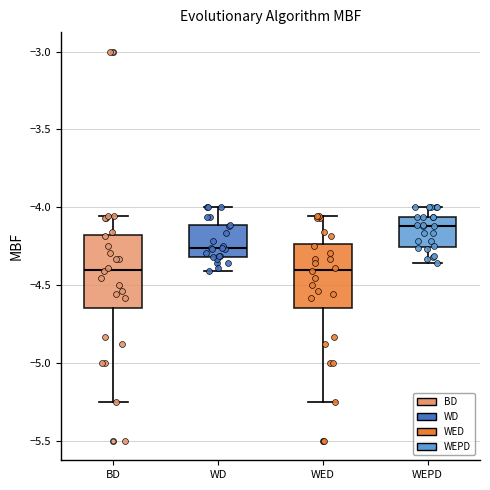

Reading left to right, read every box against the y-axis: the position of its median line, the range the box covers, and the ends of its whiskers. The values are not printed on the chart, so give them approximately, as read against the axis.

BD: median -4.40, box -4.65 to -4.20, whiskers -5.25 to -4.05
WD: median -4.25, box -4.30 to -4.10, whiskers -4.40 to -4.00
WED: median -4.40, box -4.65 to -4.25, whiskers -5.25 to -4.05
WEPD: median -4.10, box -4.25 to -4.05, whiskers -4.35 to -4.00